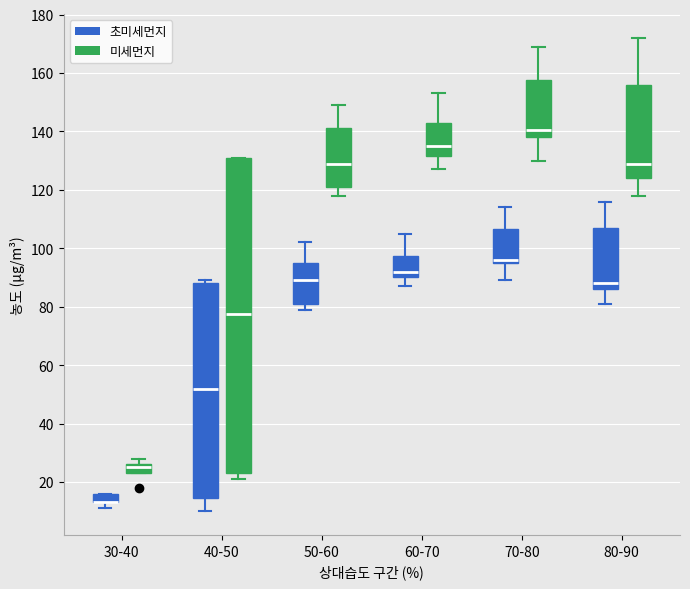

Reading left to right, read every box against the y-axis: the position of its median line, the range the box covers, and the ends of its whiskers. The values are not printed on the chart, so give them approximately, as read against the axis.

30-40 (초미세먼지): median 14 (drawn on the box's lower edge), box 14 to 16, whiskers 12 to 16
30-40 (미세먼지): median 26 (just below the box's upper edge), box 24 to 26, whiskers 24 to 28
40-50 (초미세먼지): median 52, box 14 to 88, whiskers 10 to 90
40-50 (미세먼지): median 78, box 24 to 132, whiskers 22 to 132
50-60 (초미세먼지): median 90, box 82 to 96, whiskers 80 to 102
50-60 (미세먼지): median 130, box 122 to 142, whiskers 118 to 150
60-70 (초미세먼지): median 92, box 90 to 98, whiskers 88 to 106
60-70 (미세먼지): median 136, box 132 to 144, whiskers 128 to 154
70-80 (초미세먼지): median 96 (just above the box's lower edge), box 96 to 106, whiskers 90 to 114
70-80 (미세먼지): median 140, box 138 to 158, whiskers 130 to 170
80-90 (초미세먼지): median 88, box 86 to 108, whiskers 82 to 116
80-90 (미세먼지): median 130, box 124 to 156, whiskers 118 to 172